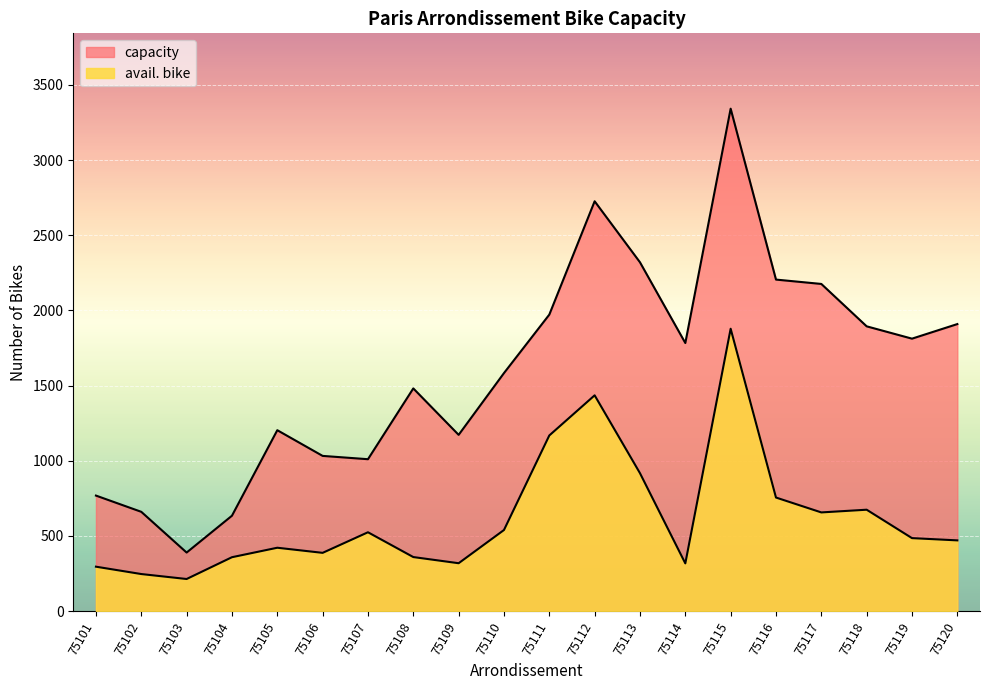

The value of avail. bike at 75101 is 295. True or false?

True